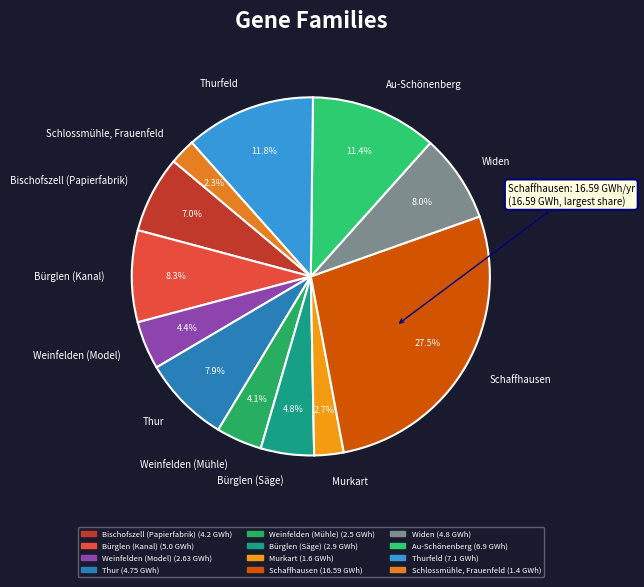

How many segments does this pie chart have?

12